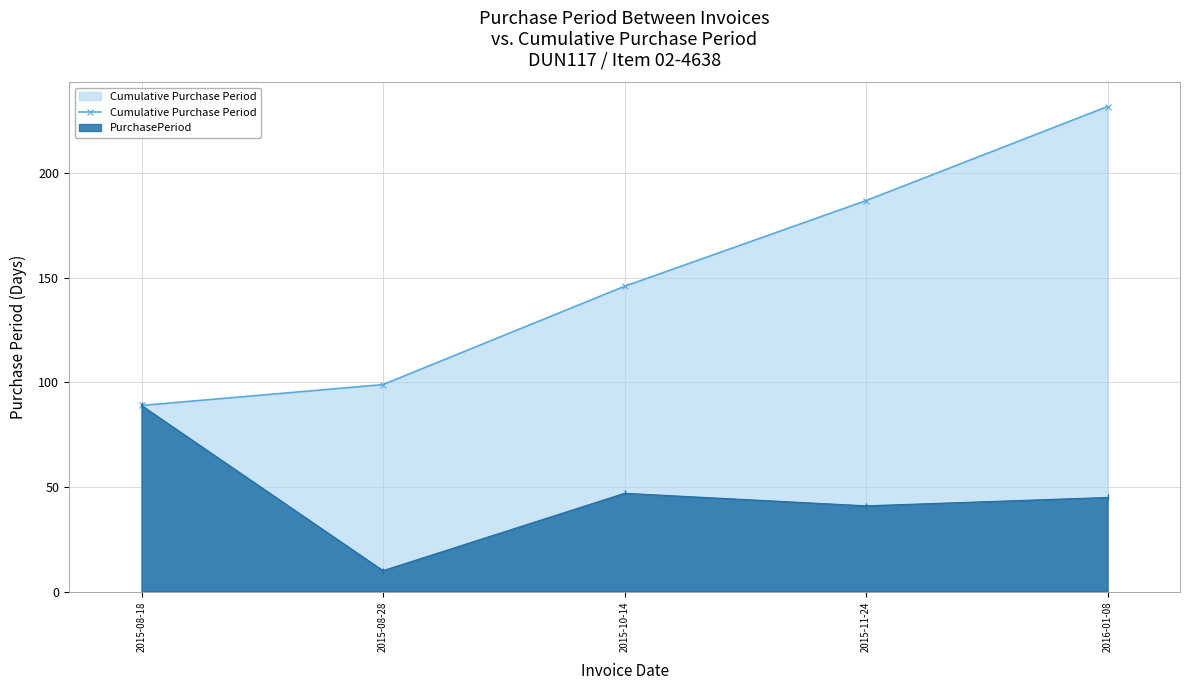

Reading right to left, what are all the values shown in this chart?

232	187	146	99	89